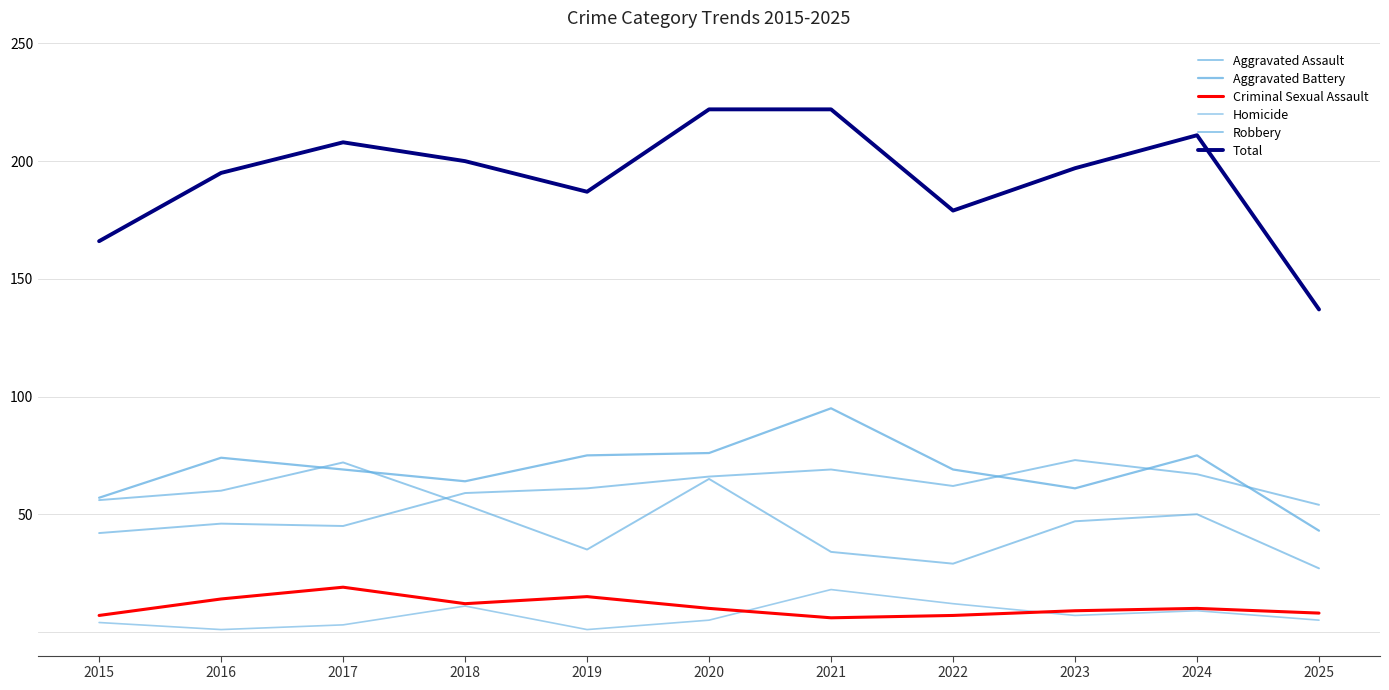

What is the value of the Homicide point at the 8th from the left?

12